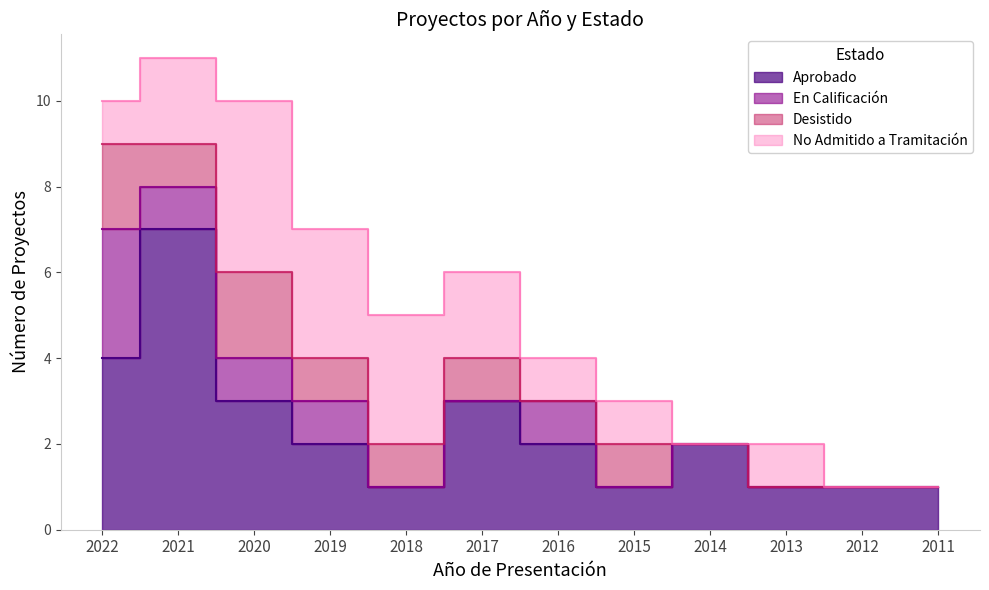

Count the number of categories in the chart.

12